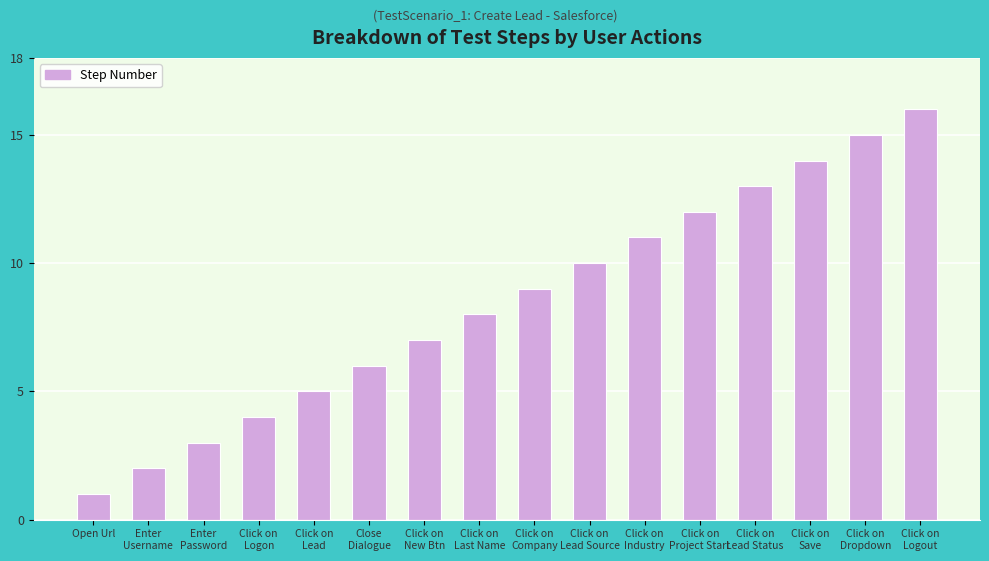

What is the difference between the values at Click on
Logon and Click on
Dropdown?

11